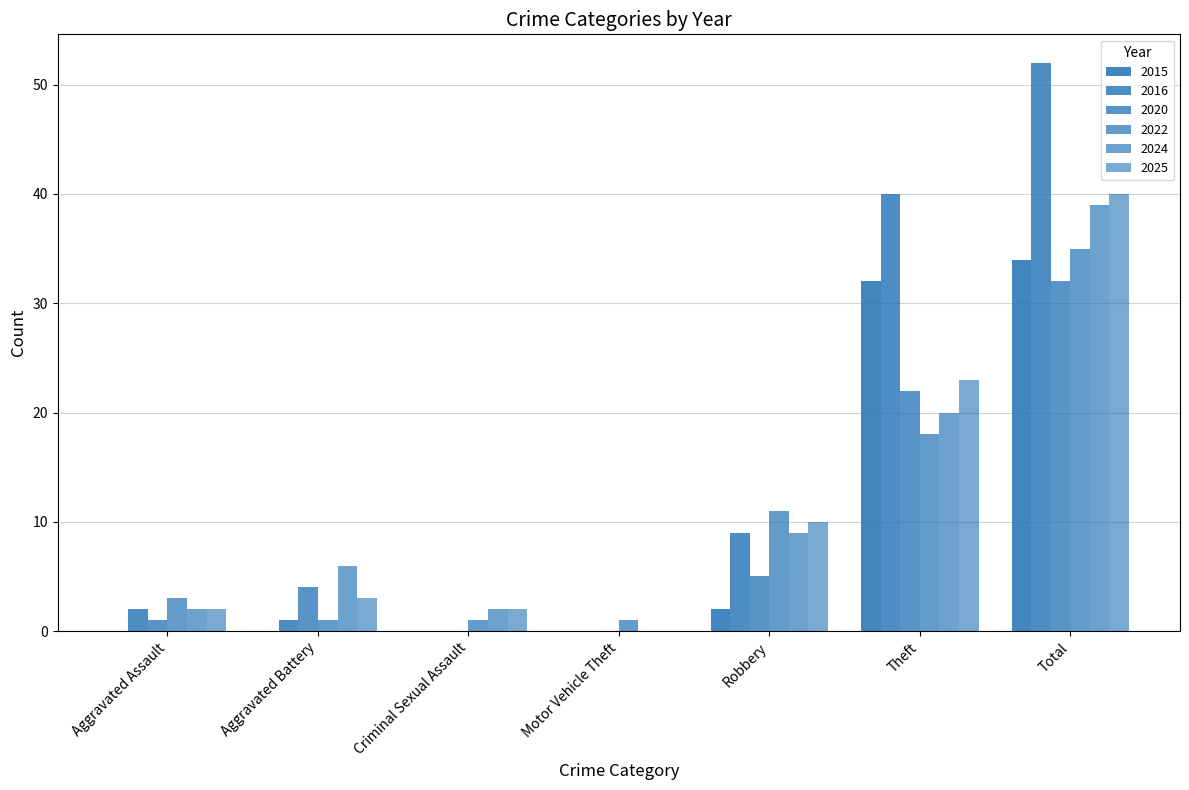

Count the number of categories in the chart.

7